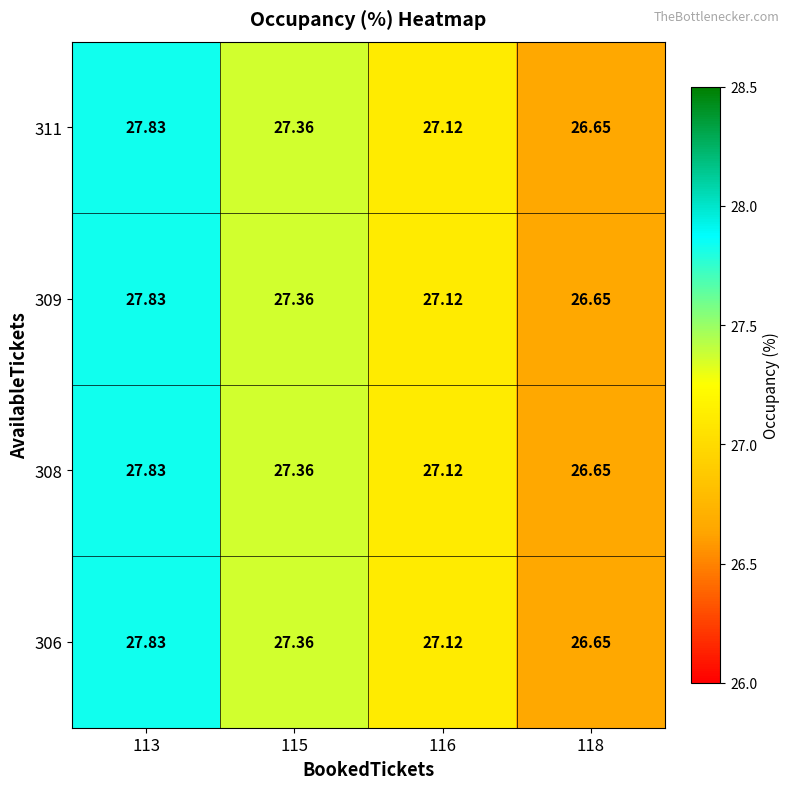

What is the total value across all series at 113?

111.3